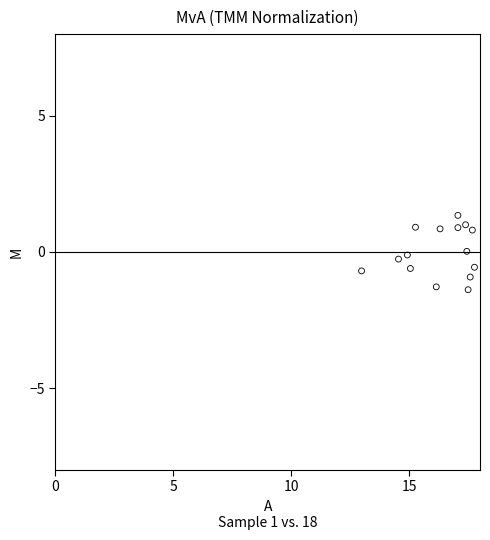

What is the range of X values (max minus min)?

4.8